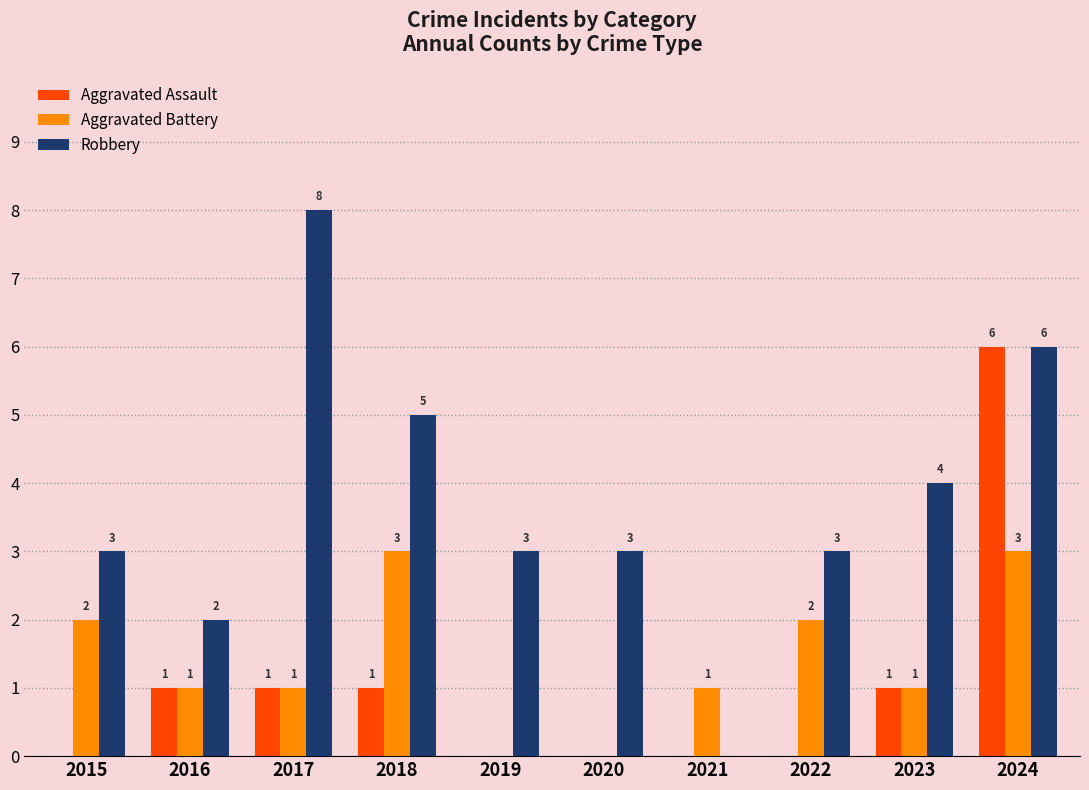

How many groups of bars are there?

10